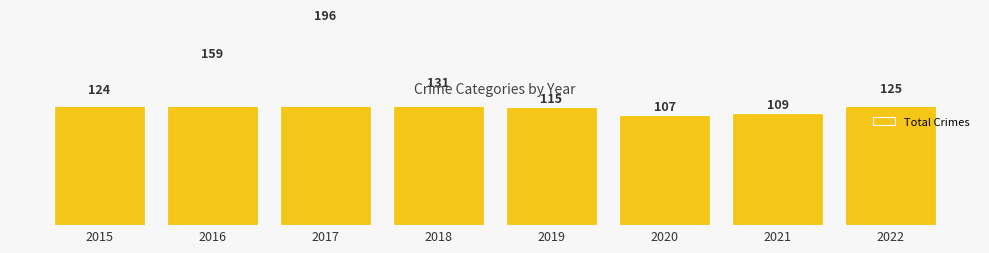

The value at 2017 is 39. True or false?

False